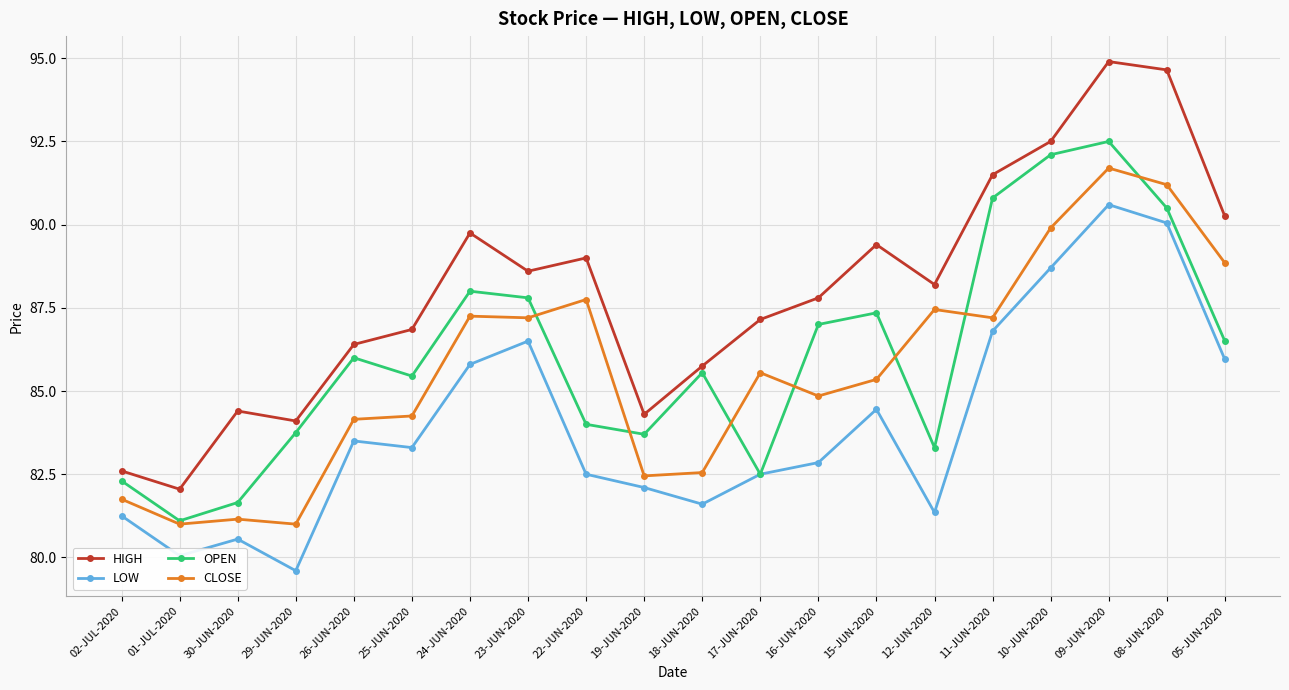

How many distinct data groups are displayed?

4